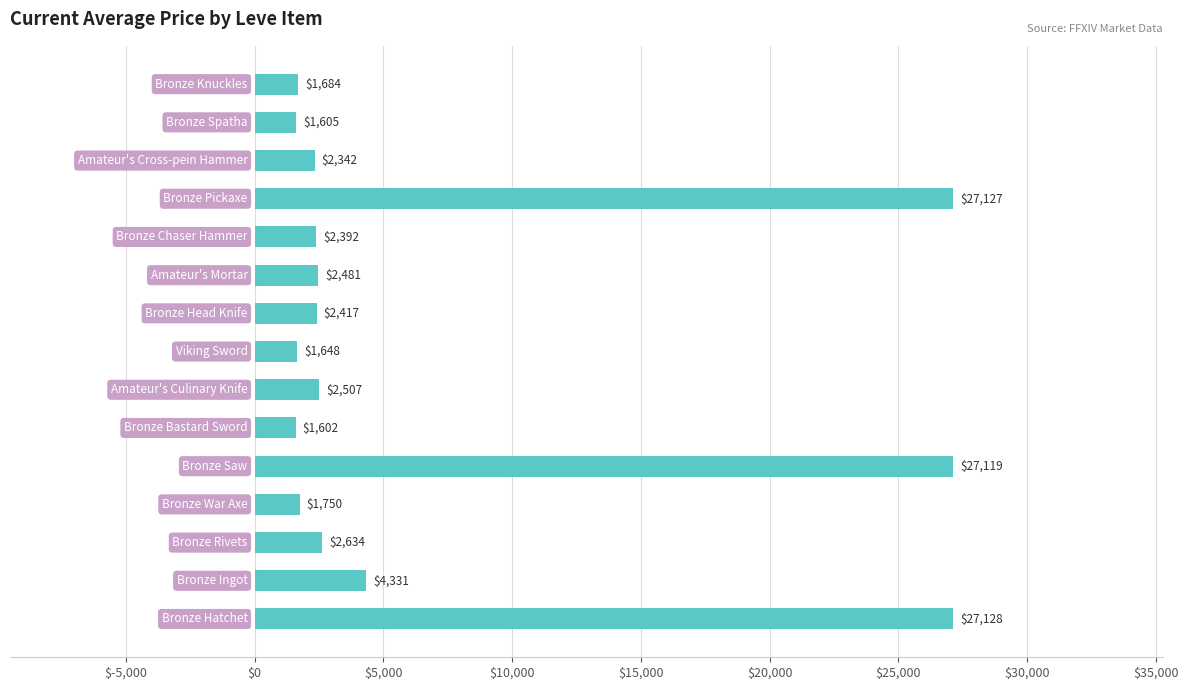

What is the minimum value shown in the chart?

1602.0